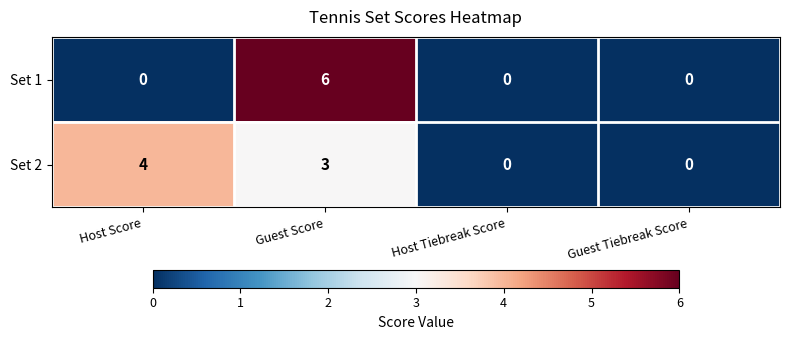

Where does the Set 2 series first go above 3?

Host Score